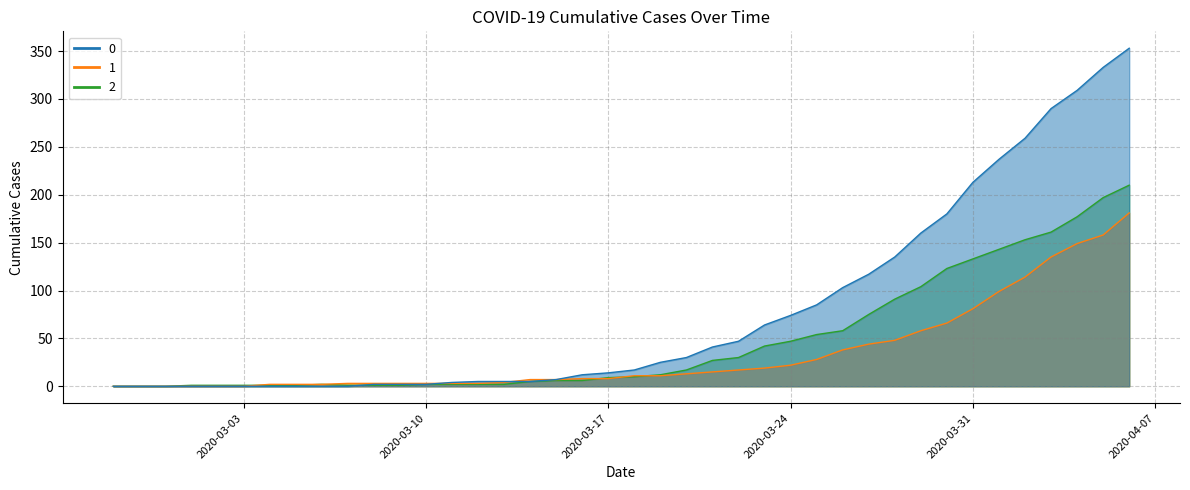

What is the sum of the 1 values at 2020-03-09 and 2020-03-07?

6